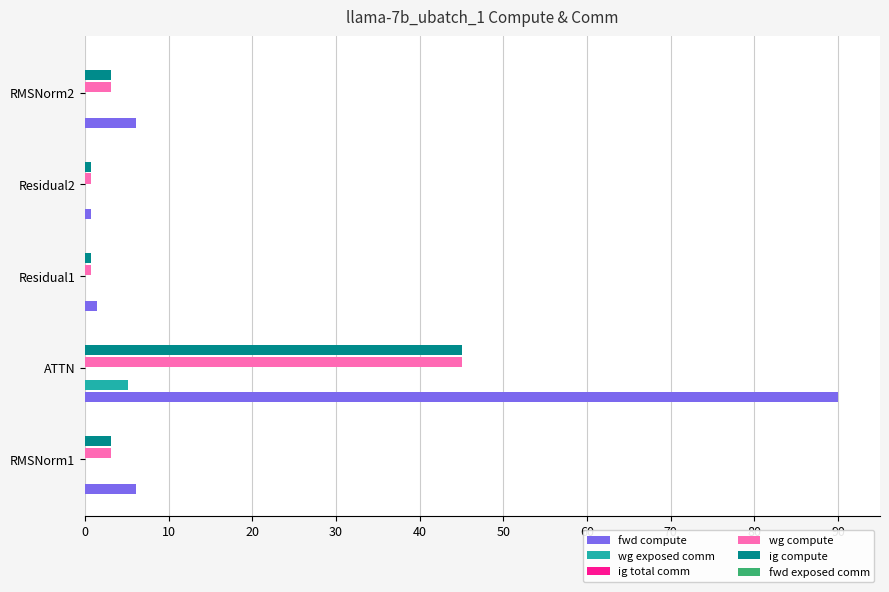

Between 0 and 30, which series saw the biggest shift?

fwd compute